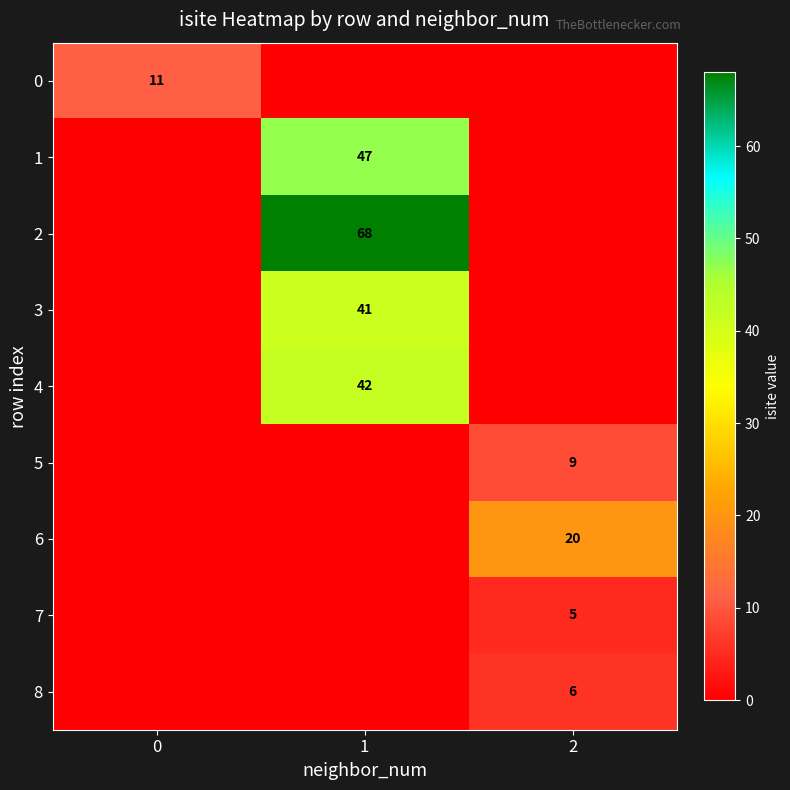

The 4 series shows 67 at 1. True or false?

False